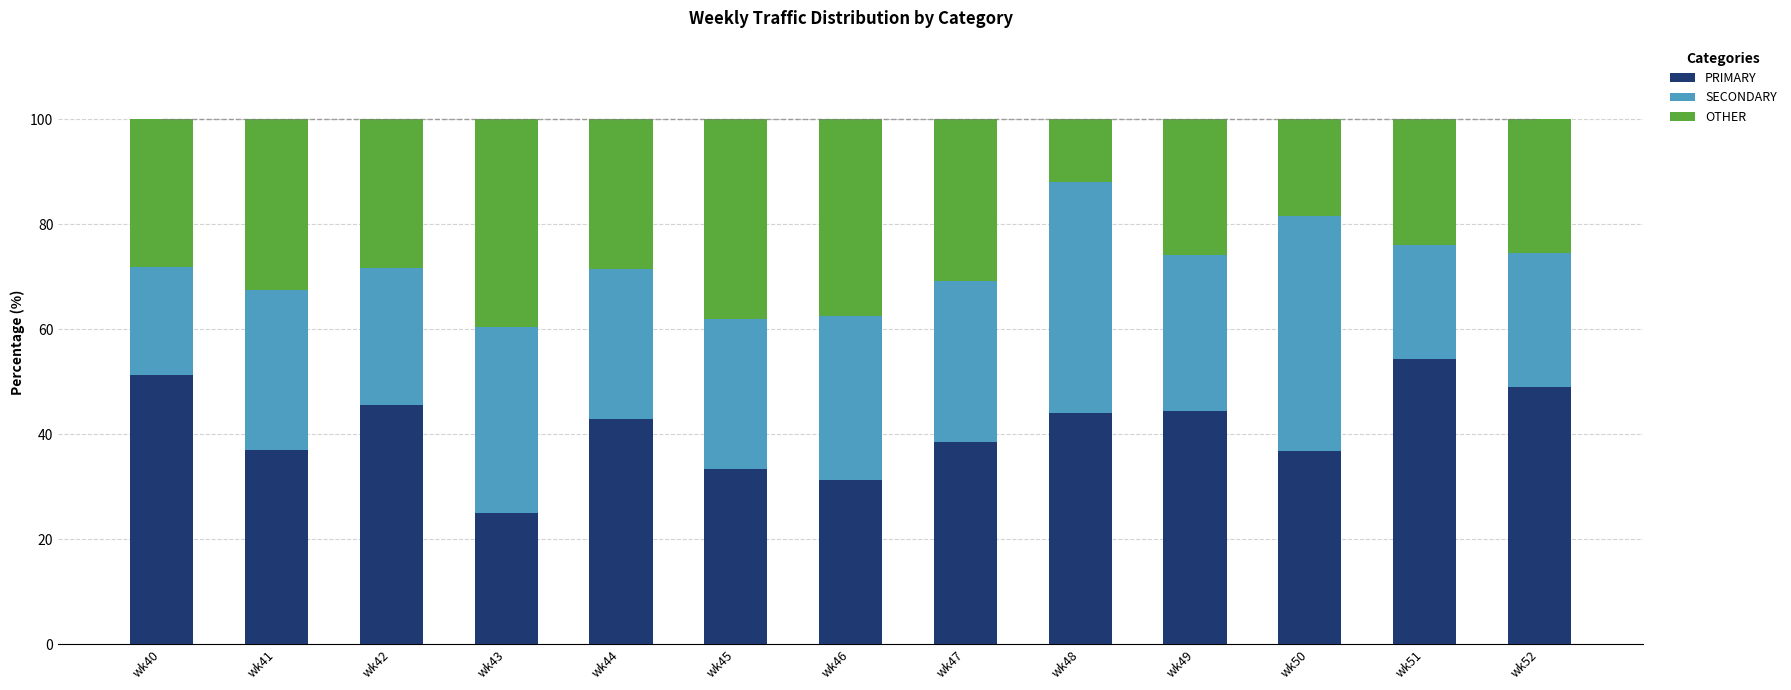

What is the difference between the maximum and minimum values in the SECONDARY series?

24.2